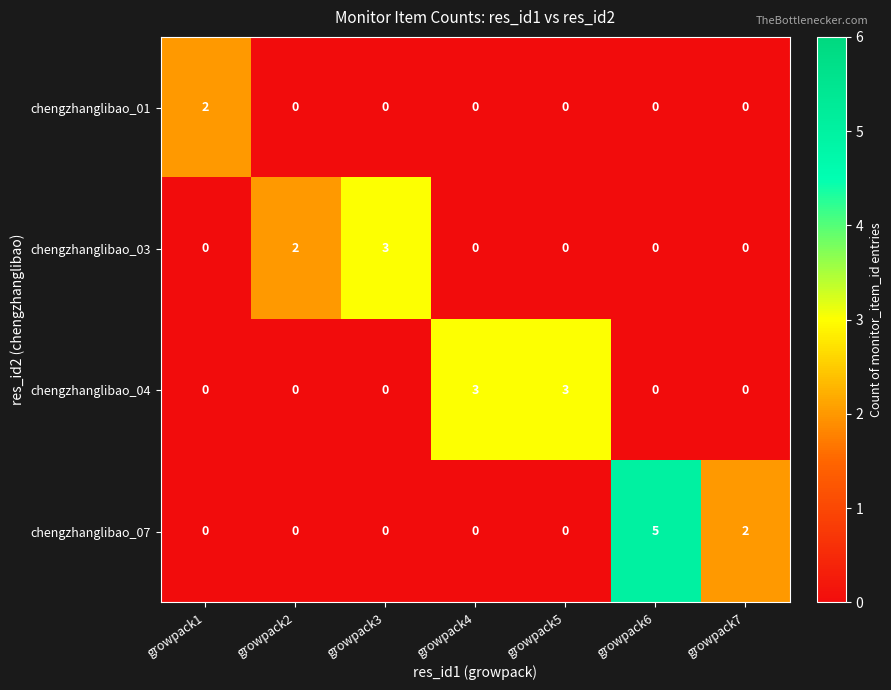

How many distinct data groups are displayed?

4